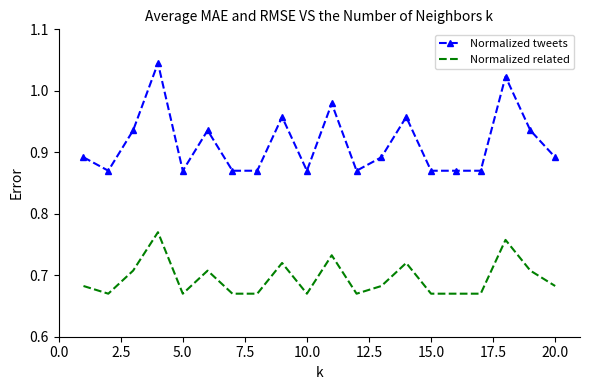

True or false: Normalized related and Normalized tweets cross at least once.

False